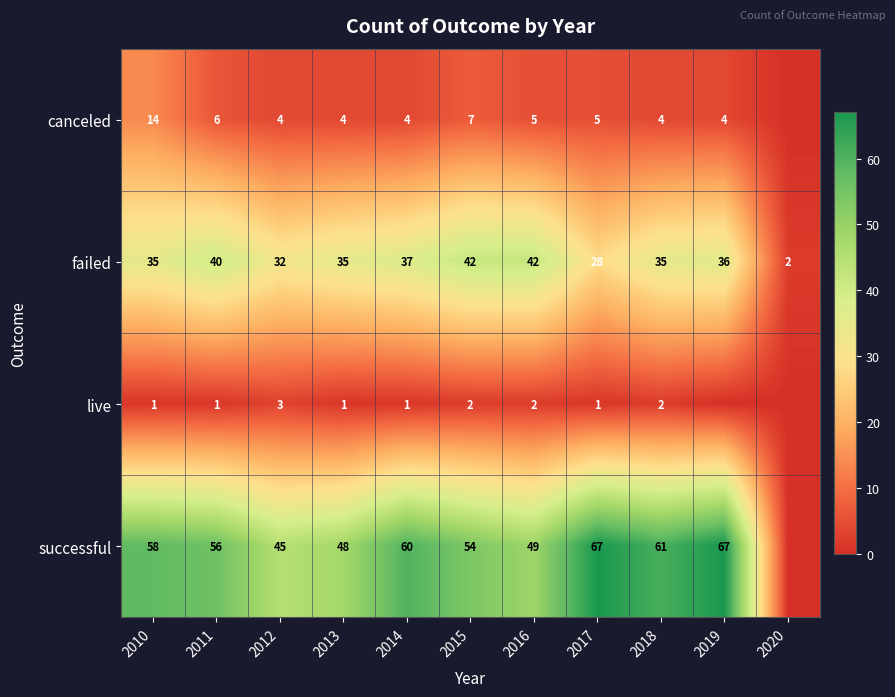

What is the sum of all failed values?

364